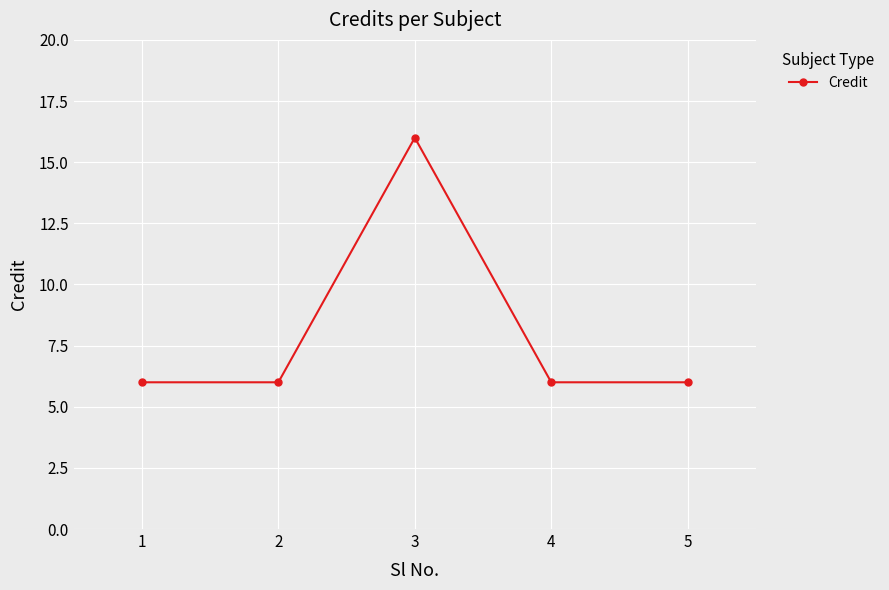

What is the ratio of the value at 4 to the value at 2?

1.0